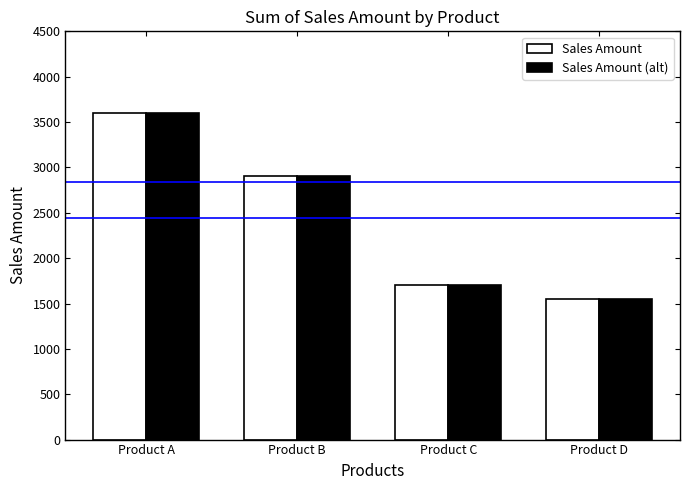

What is the difference between the Sales Amount (alt) values at Product A and Product C?

1900